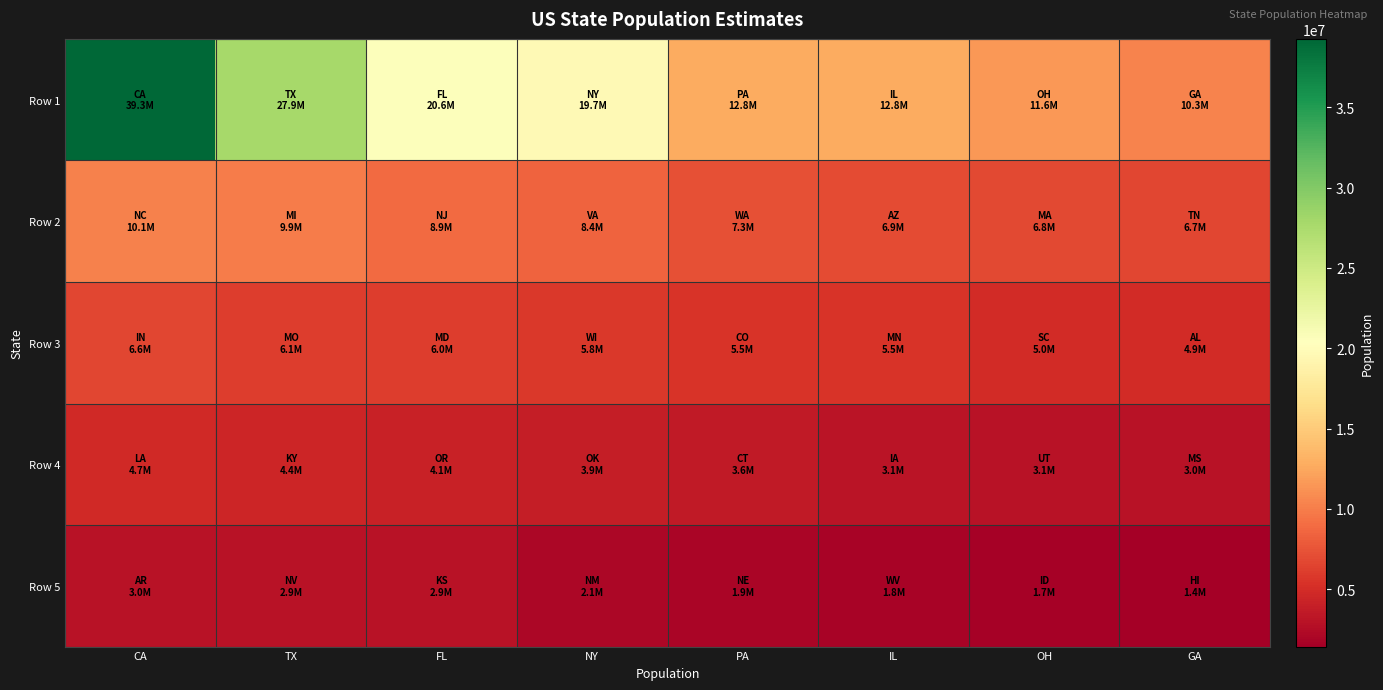

Reading left to right, extract all data points from this chart.

Row 1: CA=39250017	TX=27862596	FL=20612439	NY=19745289	PA=12802503	IL=12801539	OH=11614373	GA=10310371
Row 2: CA=10146788	TX=9928301	FL=8944469	NY=8411808	PA=7288000	IL=6931071	OH=6811779	GA=6651194
Row 3: CA=6633053	TX=6093000	FL=6016447	NY=5778708	PA=5540545	IL=5519952	OH=4961119	GA=4863300
Row 4: CA=4681666	TX=4436974	FL=4093465	NY=3923561	PA=3576452	IL=3134693	OH=3051217	GA=2988726
Row 5: CA=2988248	TX=2940058	FL=2907289	NY=2081015	PA=1907116	IL=1831102	OH=1683140	GA=1428557